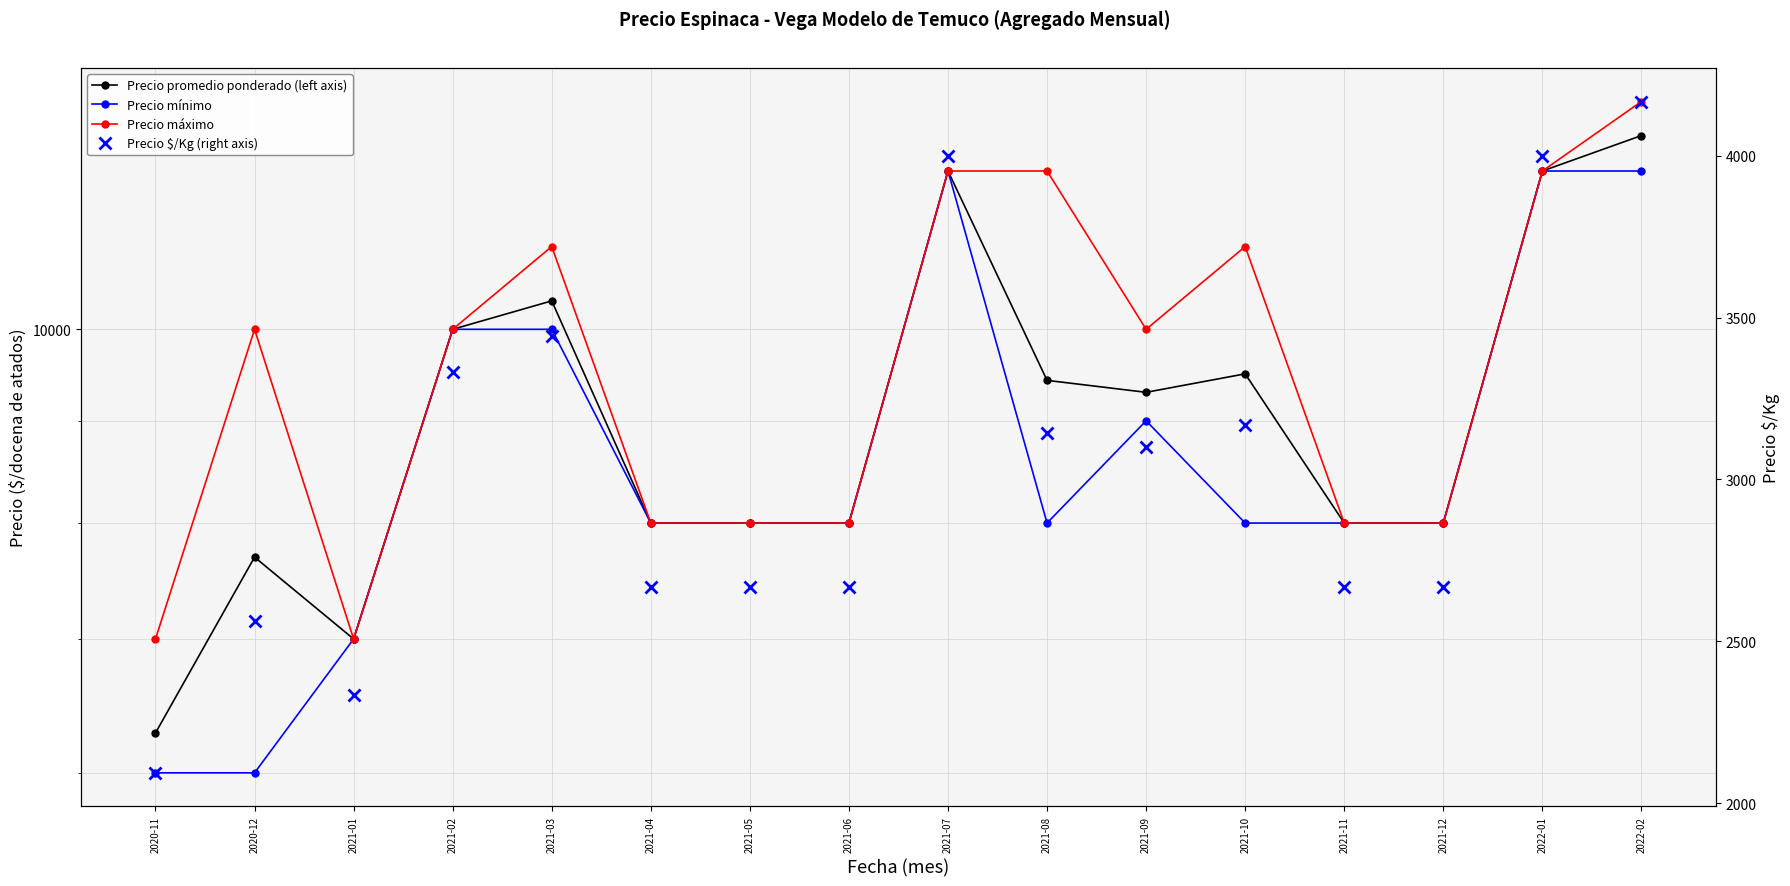

What is the minimum value for Precio $/Kg (right axis)?

2094